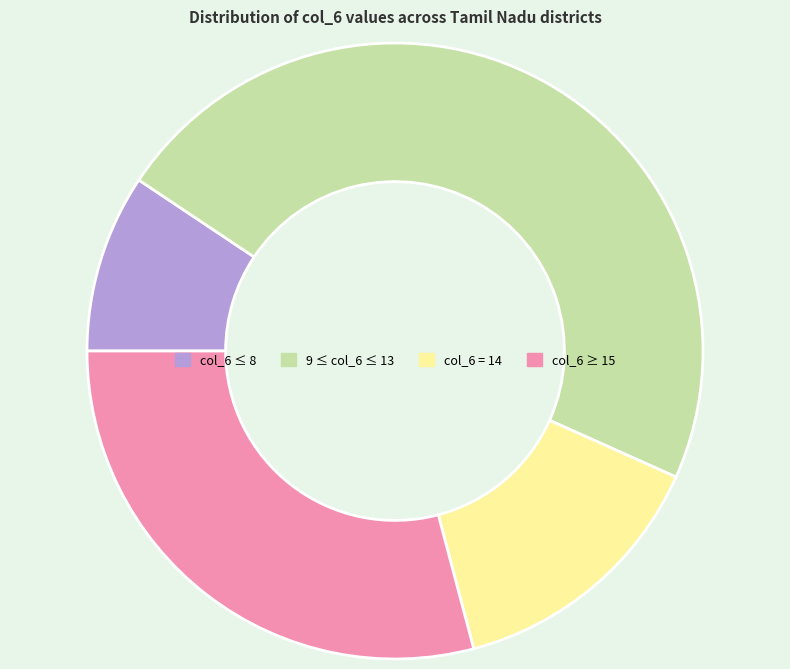

Is there any slice that represents more than half of the pie?

No